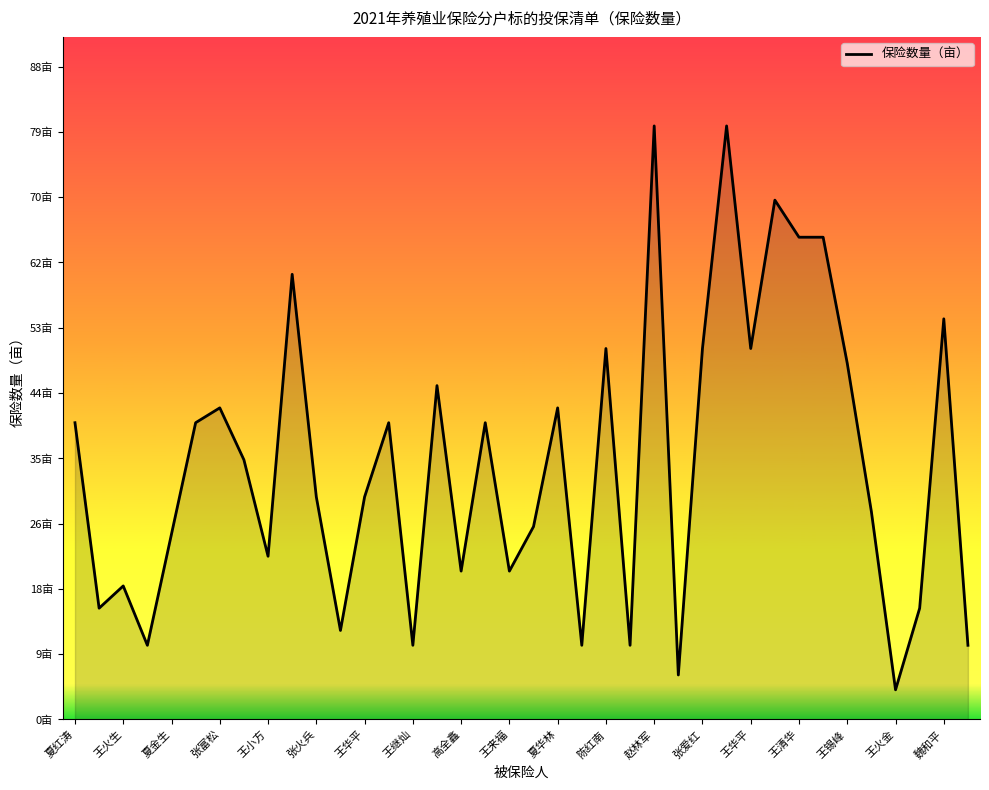

Does the chart have visible grid lines?

No